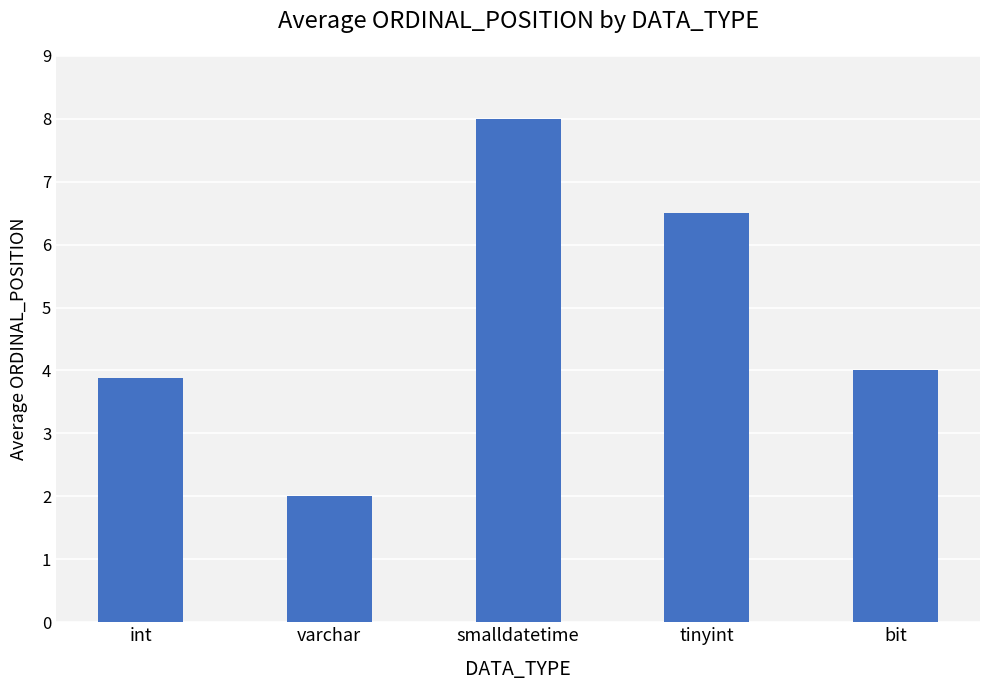

Rank the categories by value from highest to lowest.

smalldatetime, tinyint, bit, int, varchar